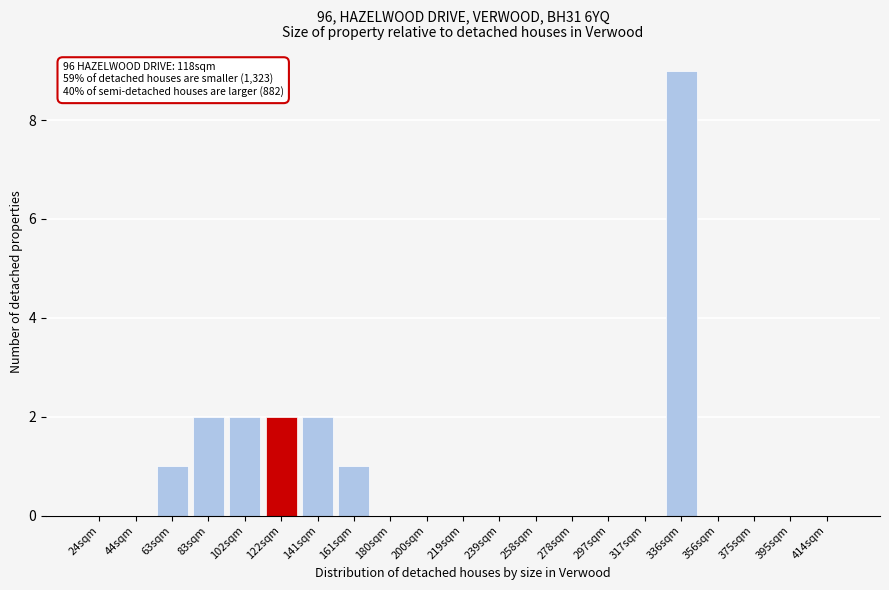

Reading right to left, extract all data points from this chart.

414sqm=0	395sqm=0	375sqm=0	356sqm=0	336sqm=9	317sqm=0	297sqm=0	278sqm=0	258sqm=0	239sqm=0	219sqm=0	200sqm=0	180sqm=0	161sqm=1	141sqm=2	122sqm=2	102sqm=2	83sqm=2	63sqm=1	44sqm=0	24sqm=0